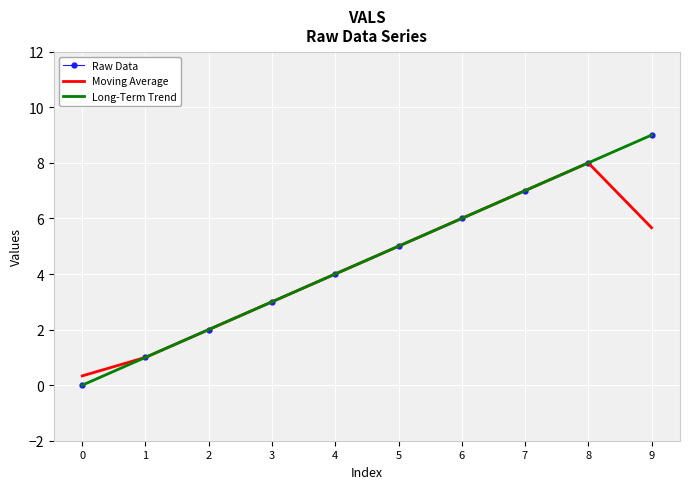

Where is Moving Average nearest to the value 4?

4